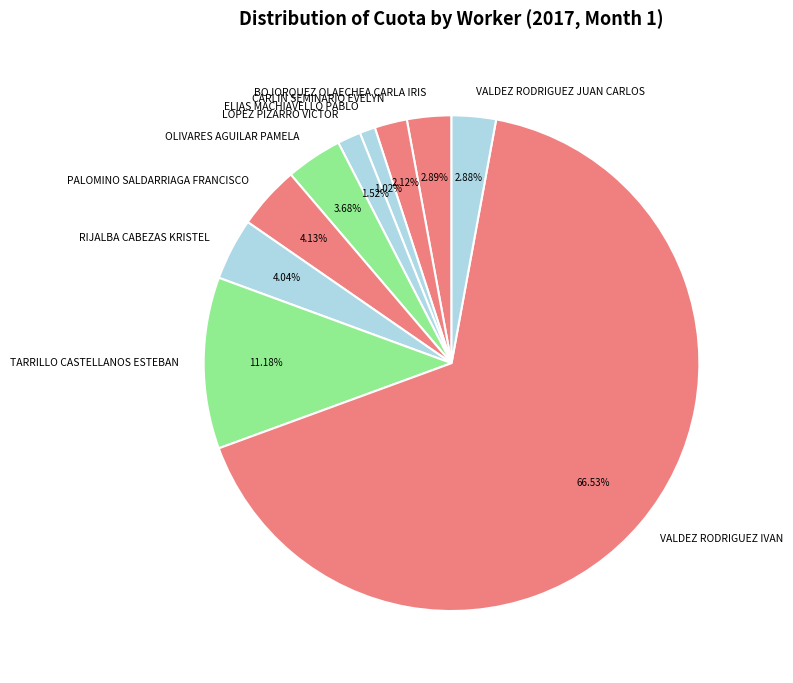

What is the majority slice?

VALDEZ RODRIGUEZ IVAN